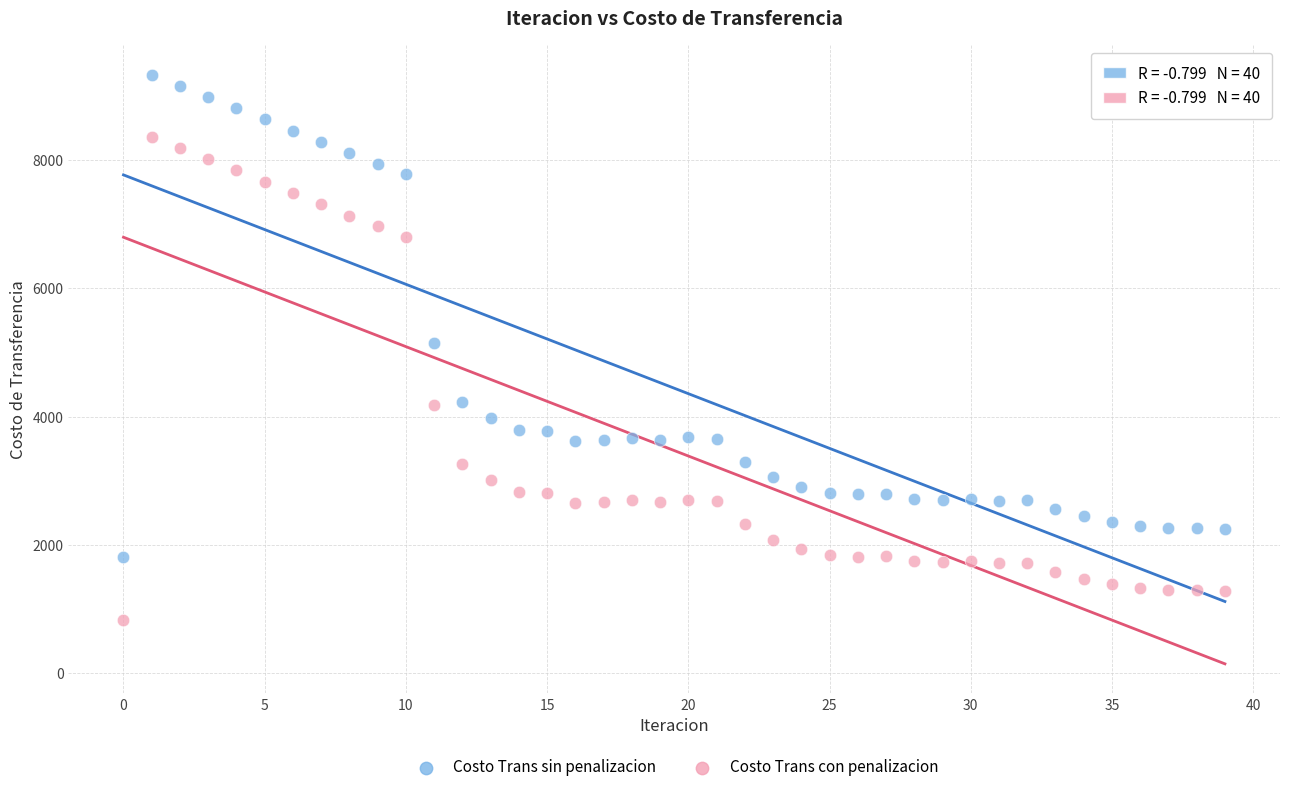

Which series contains the highest Y value?

Costo Trans sin penalizacion